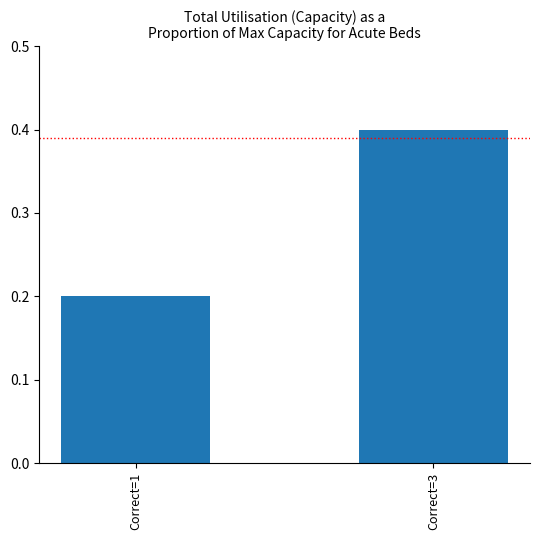

How many values are between 0 and 1?

2